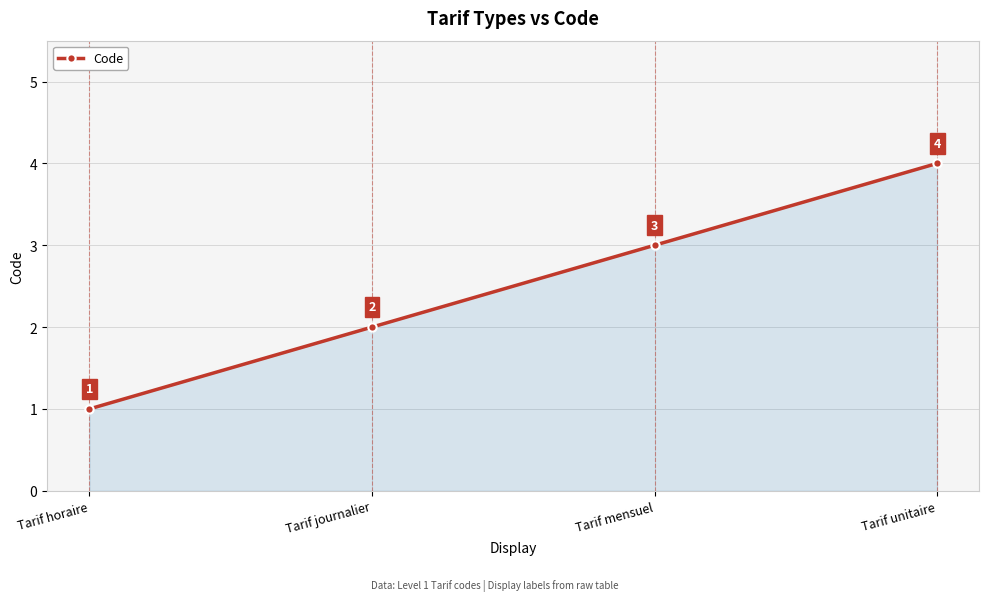

At which label is the value closest to 2?

Tarif journalier